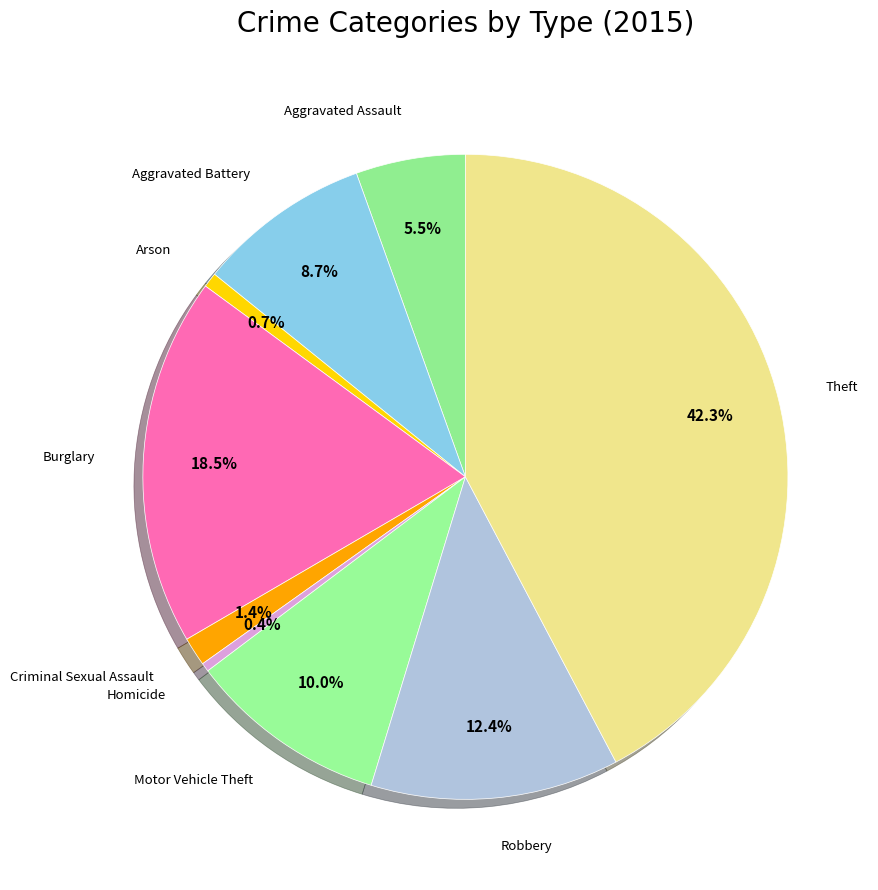

What is the largest slice in the pie chart?

Theft